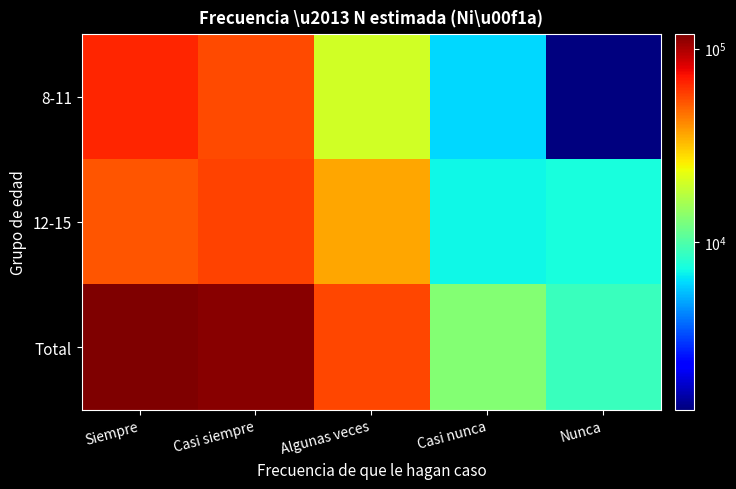

Reading left to right, what are all the values shown in this chart?

8-11: Siempre=65881	Casi siempre=55791	Algunas veces=20066	Casi nunca=6233	Nunca=1368
12-15: Siempre=52967	Casi siempre=57758	Algunas veces=36279	Casi nunca=7085	Nunca=7511
Total: Siempre=118848	Casi siempre=113549	Algunas veces=56345	Casi nunca=13318	Nunca=8879